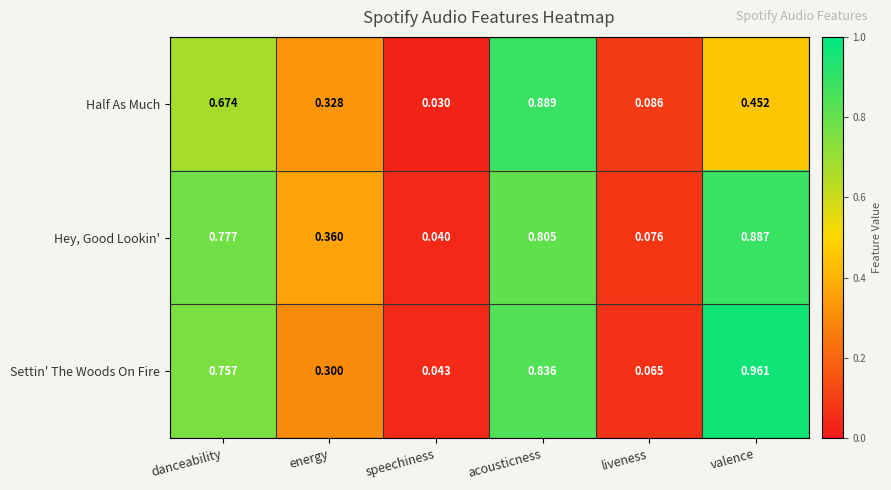

Which series has the widest spread of values?

Settin' The Woods On Fire